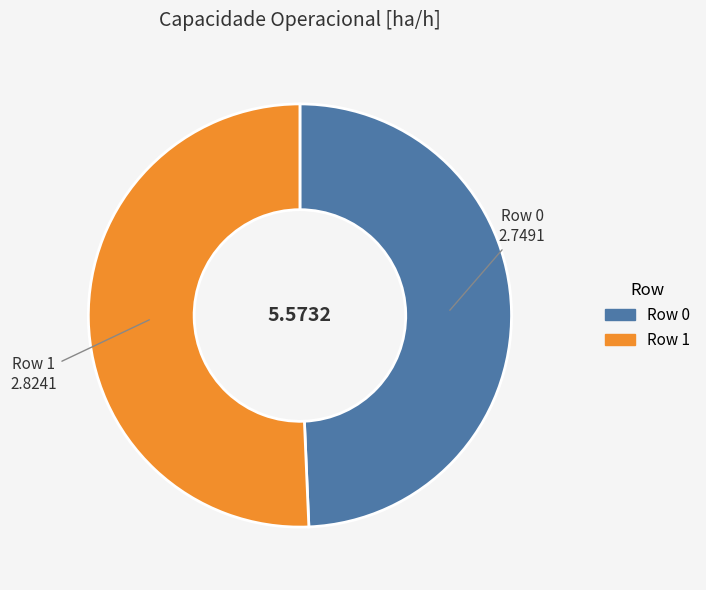

True or false: Row 1 accounts for 51% of the total.

True